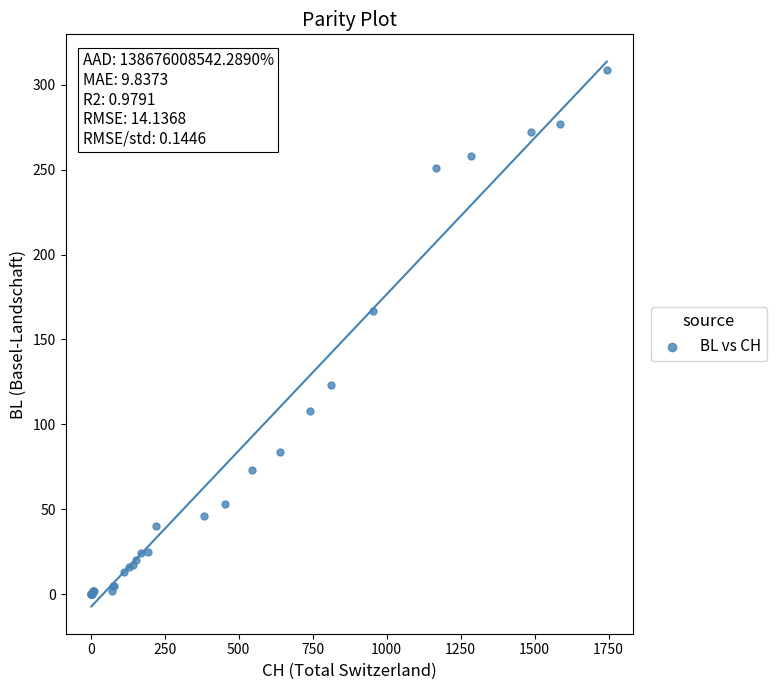

What Y value in the scatter plot is closest to 154?

167